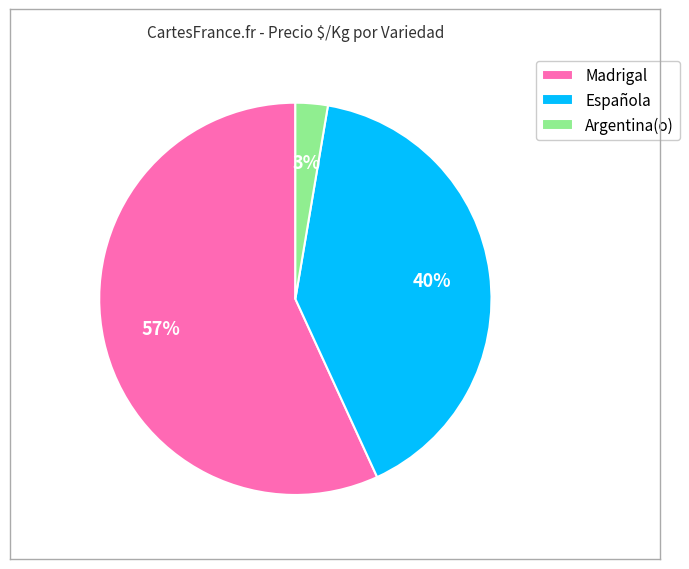

Rank the categories by value from highest to lowest.

Madrigal, Española, Argentina(o)